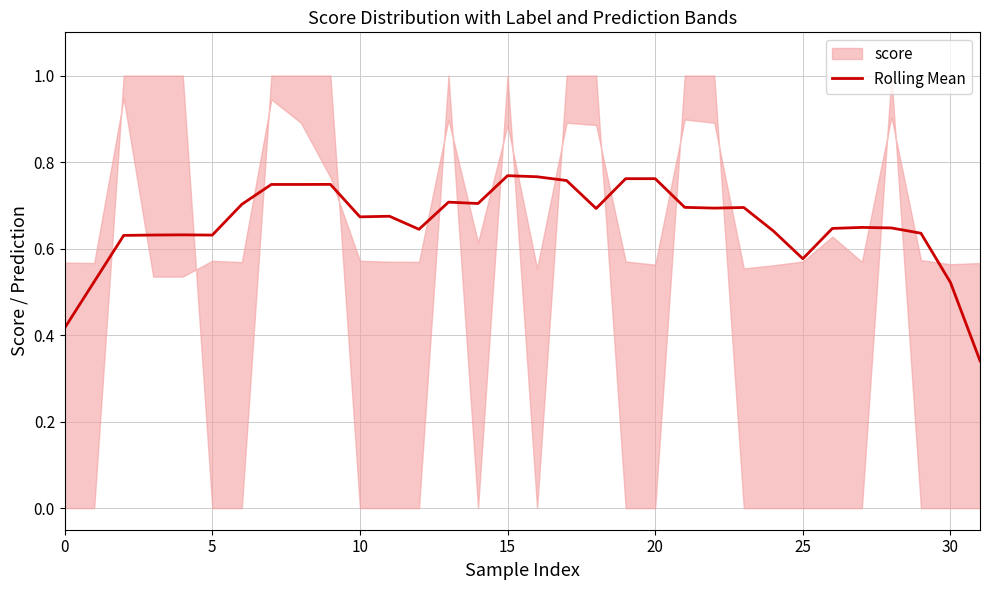

The value of Rolling Mean at 30 is 0.2. True or false?

False